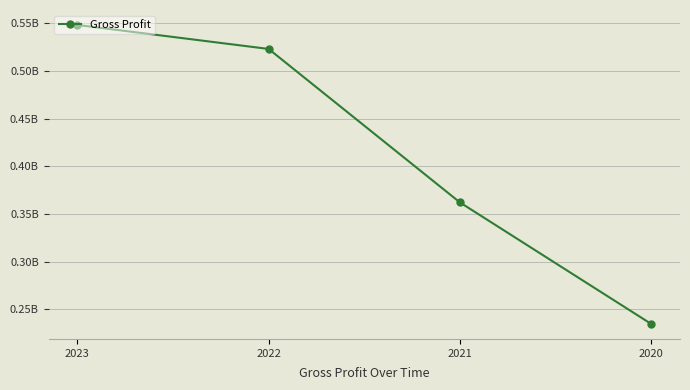

List the labels in order of value, largest first.

2023, 2022, 2021, 2020